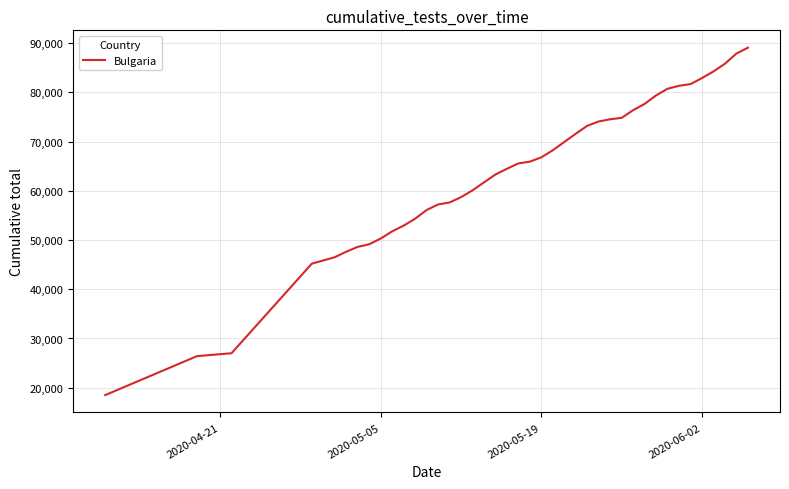

What is the difference between the maximum and minimum values?

70584